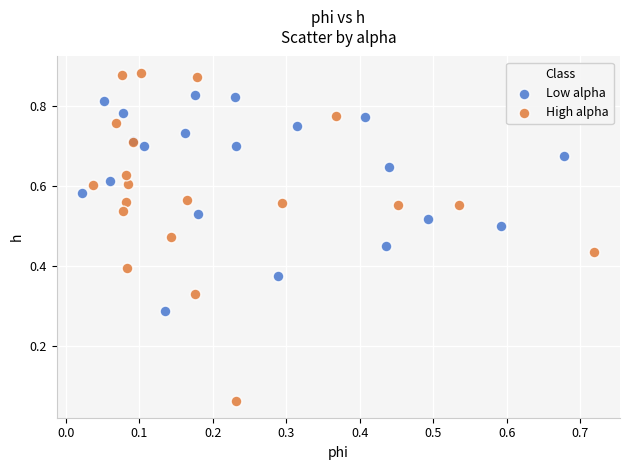

Which series contains the highest Y value?

High alpha